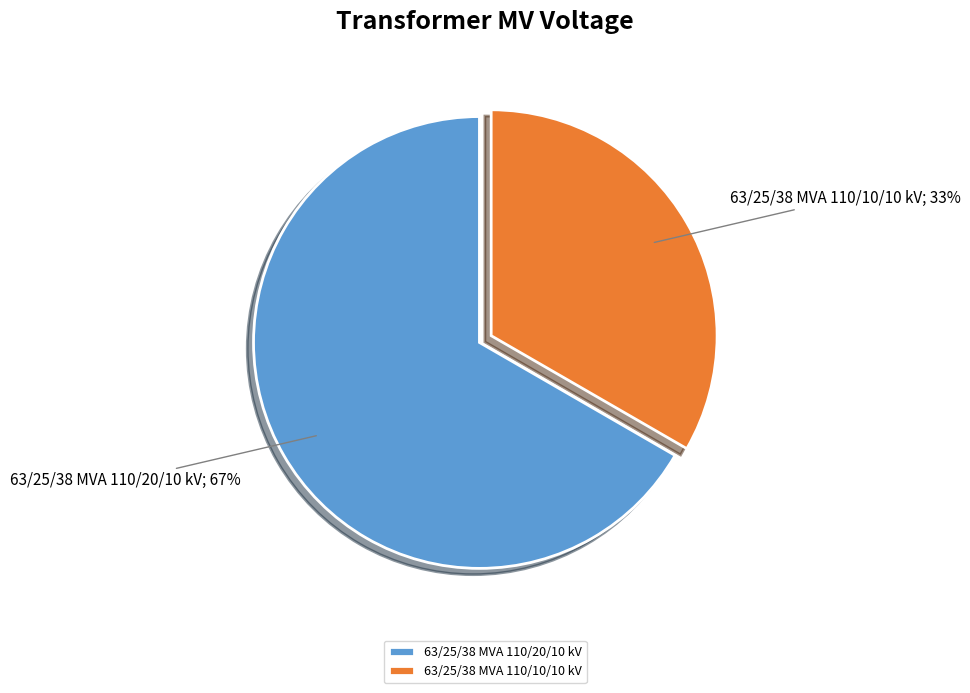

Count the number of slices in the pie.

2